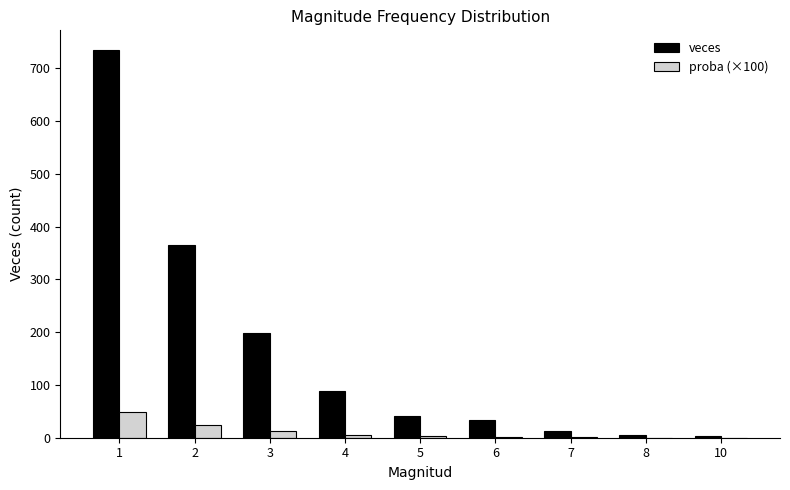

Between 4 and 10, which series saw the biggest shift?

veces